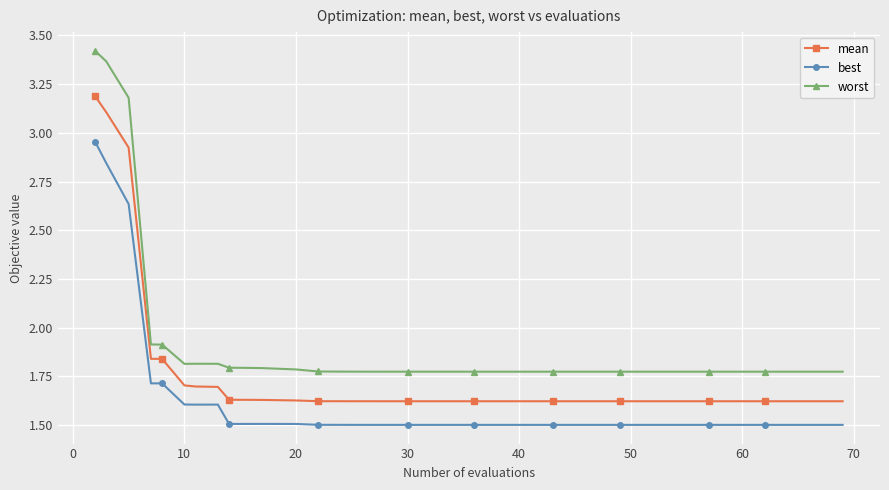

At how many categories does at least one series exceed 3?

3